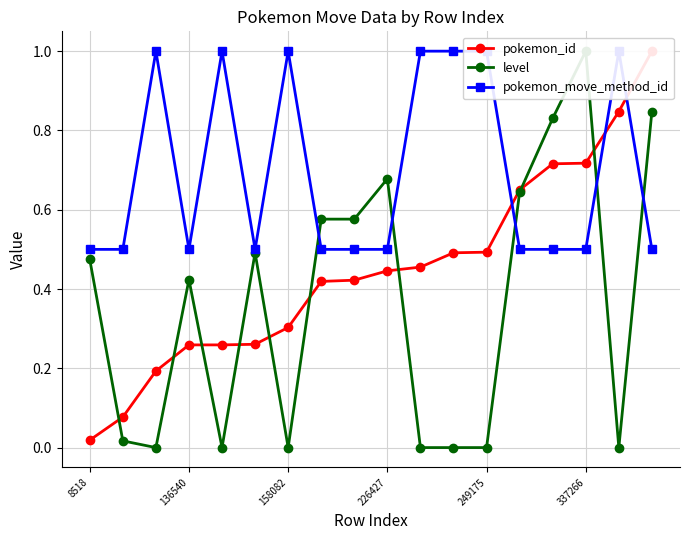

Which series has the largest total across all categories?

pokemon_move_method_id